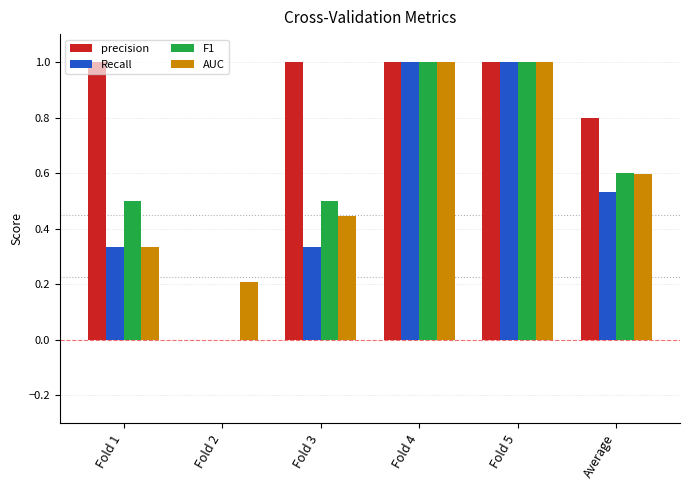

What is the total value across all series at Average?

2.5